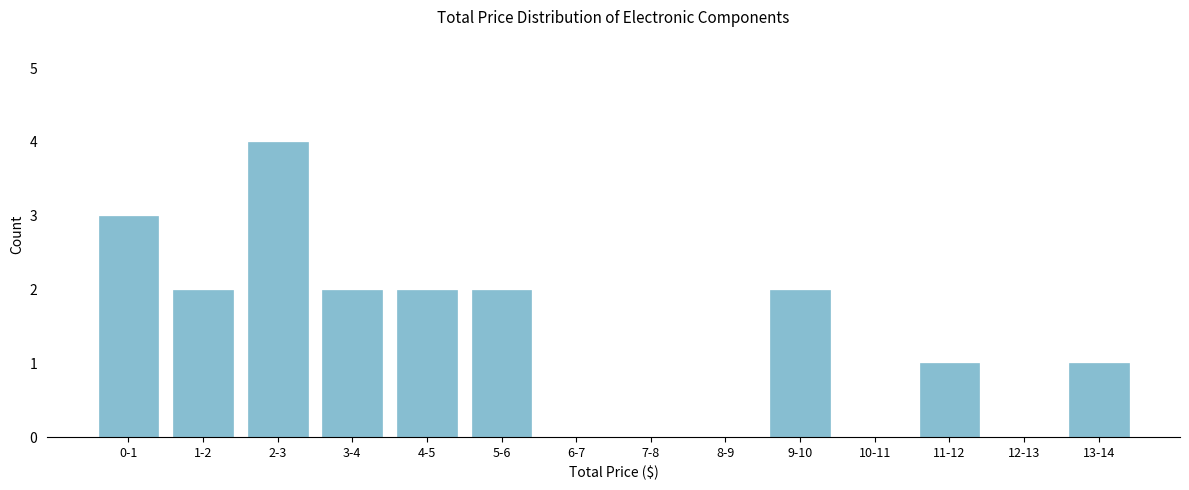

Reading left to right, extract all data points from this chart.

0-1=3	1-2=2	2-3=4	3-4=2	4-5=2	5-6=2	6-7=0	7-8=0	8-9=0	9-10=2	10-11=0	11-12=1	12-13=0	13-14=1